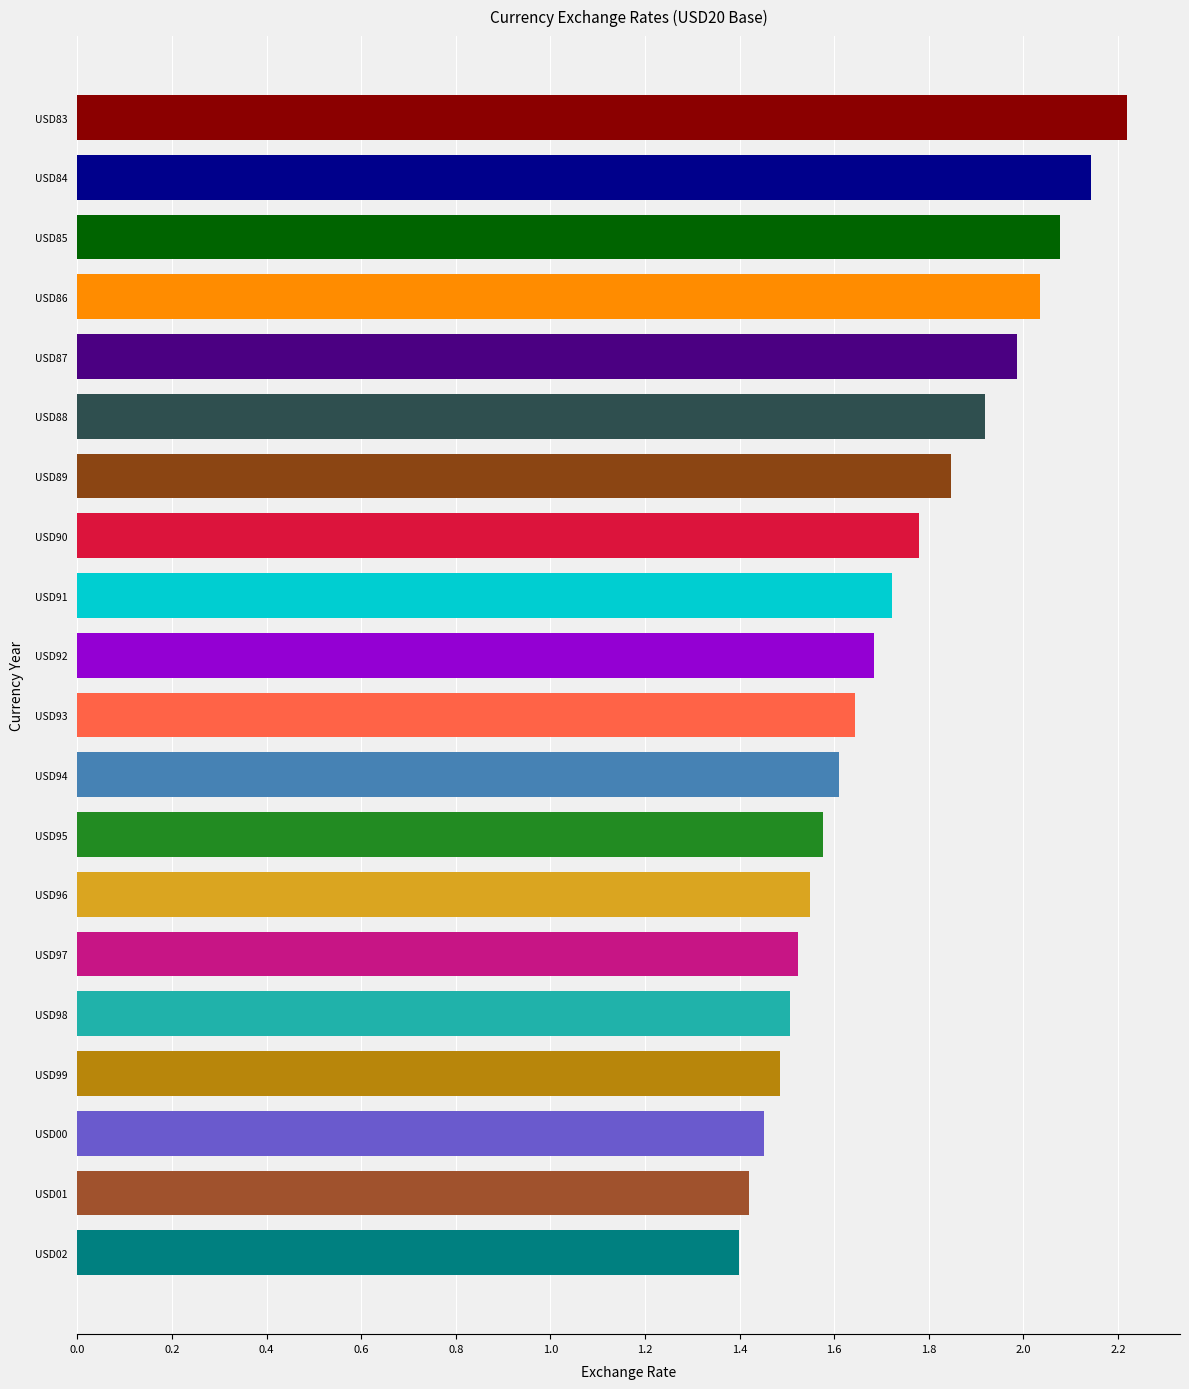

What is the value of the 13th bar from the left?

1.6